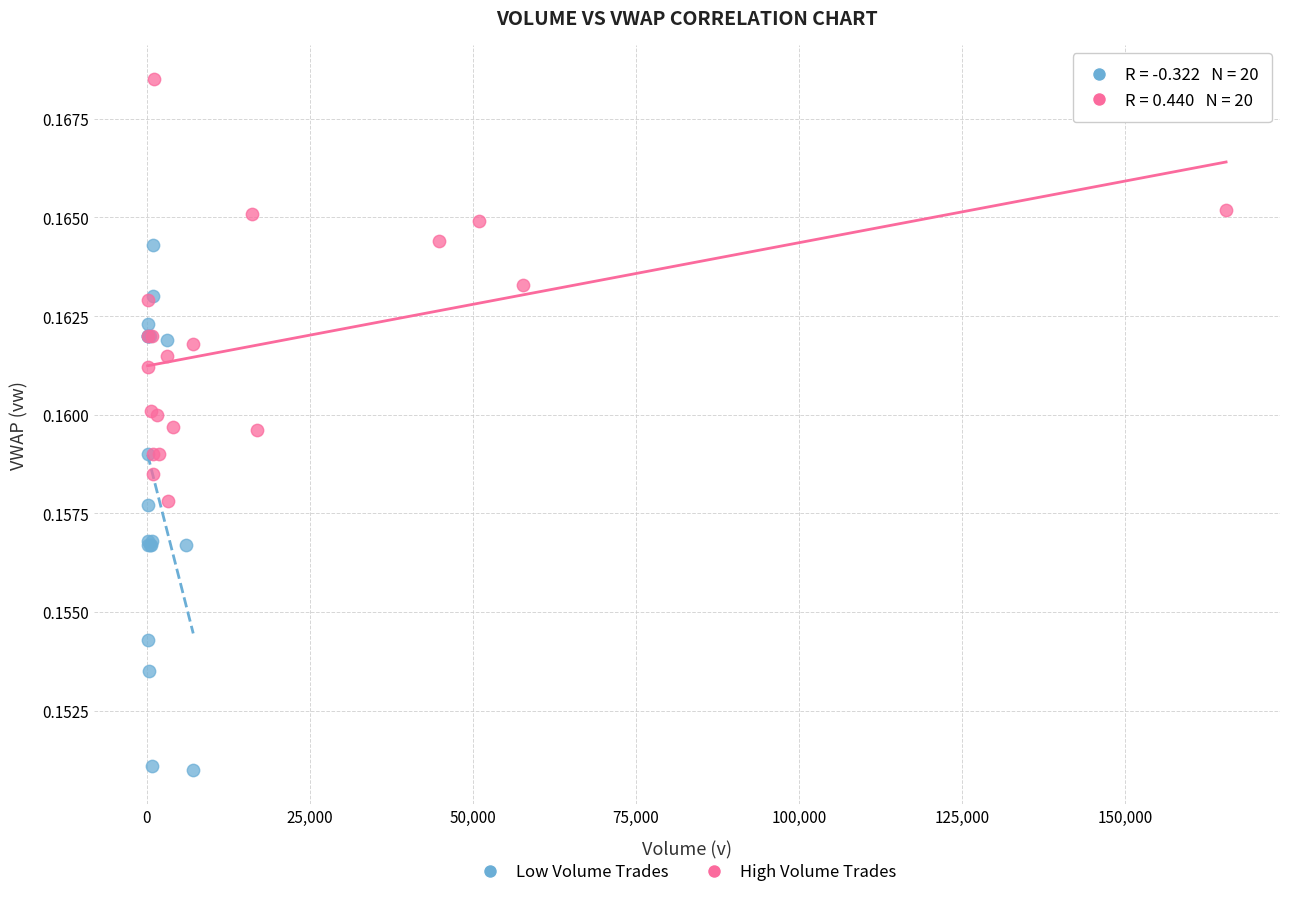

Which series has the widest spread of Y values?

Low Volume Trades